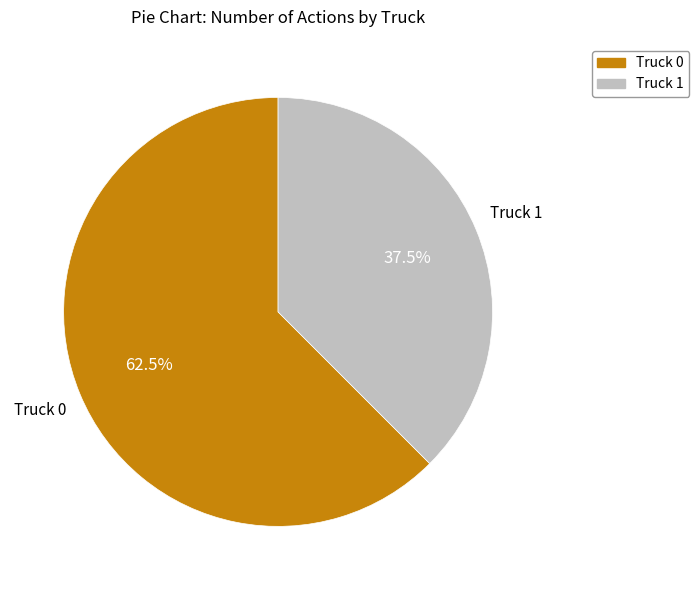

To the nearest percent, what is the average slice percentage?

50%